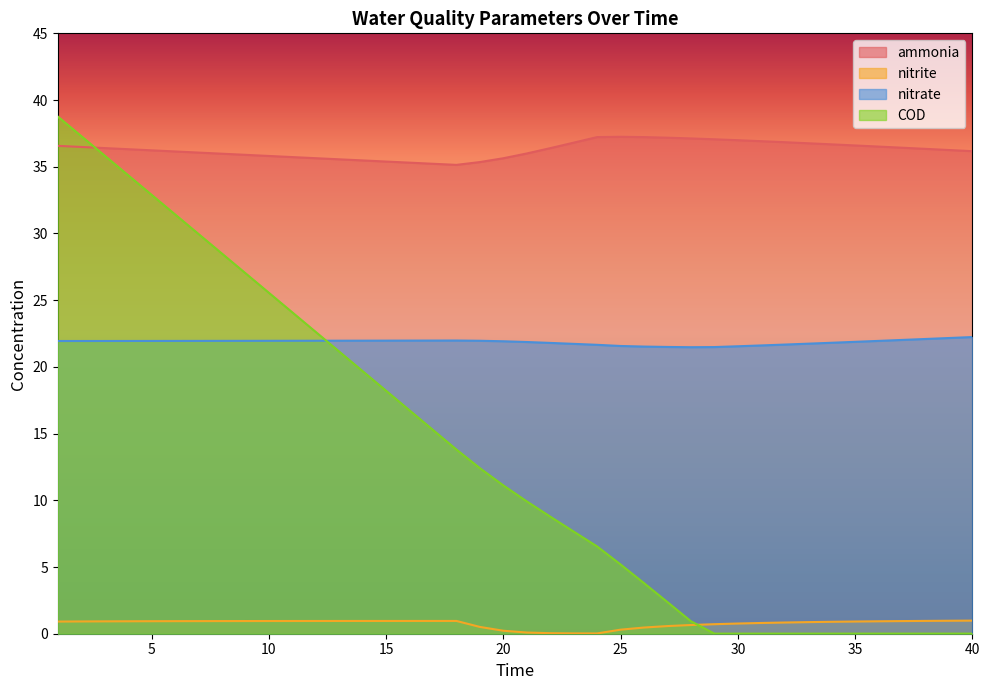

How many lines are shown in the chart?

4